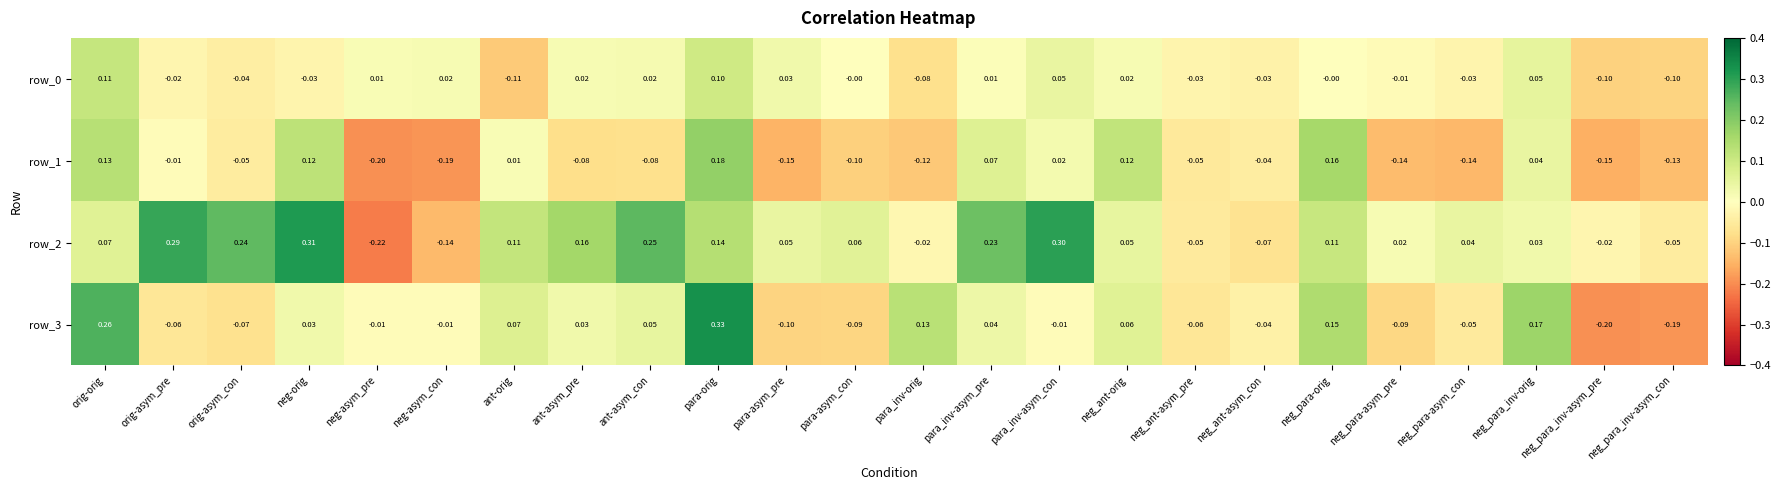

What is the sum of all row_0 values?

-0.2